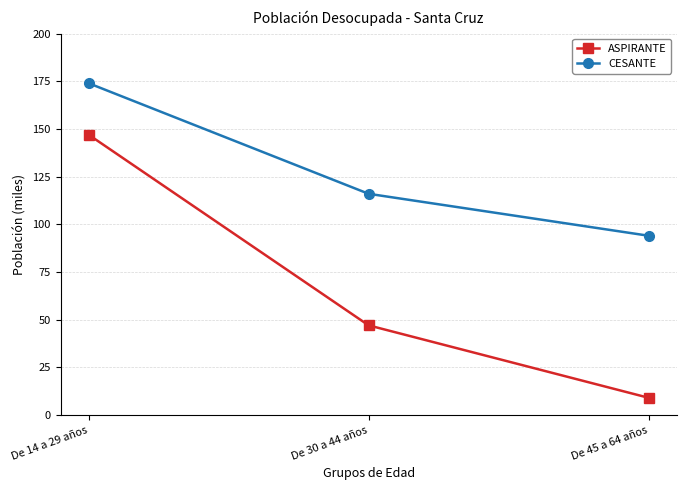

What is the label of the 1st point from the left?

De 14 a 29 años